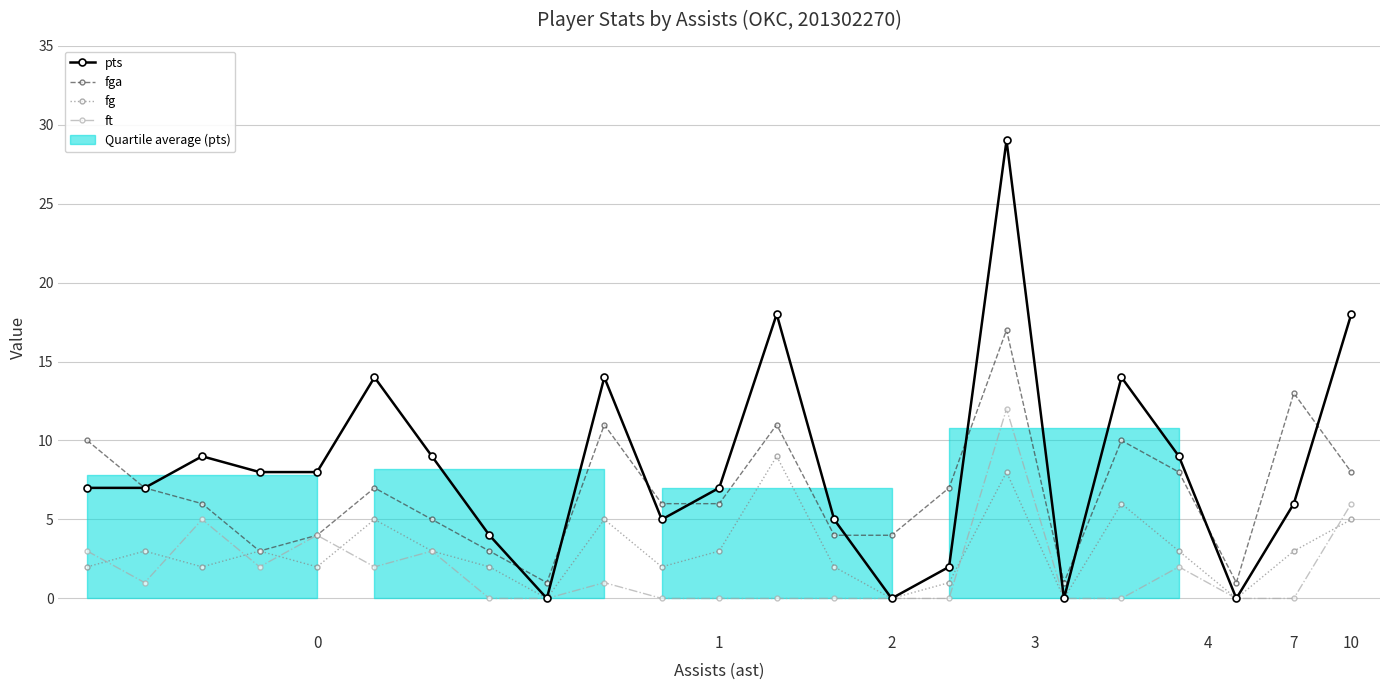

The fga series shows 2 at 0. True or false?

False